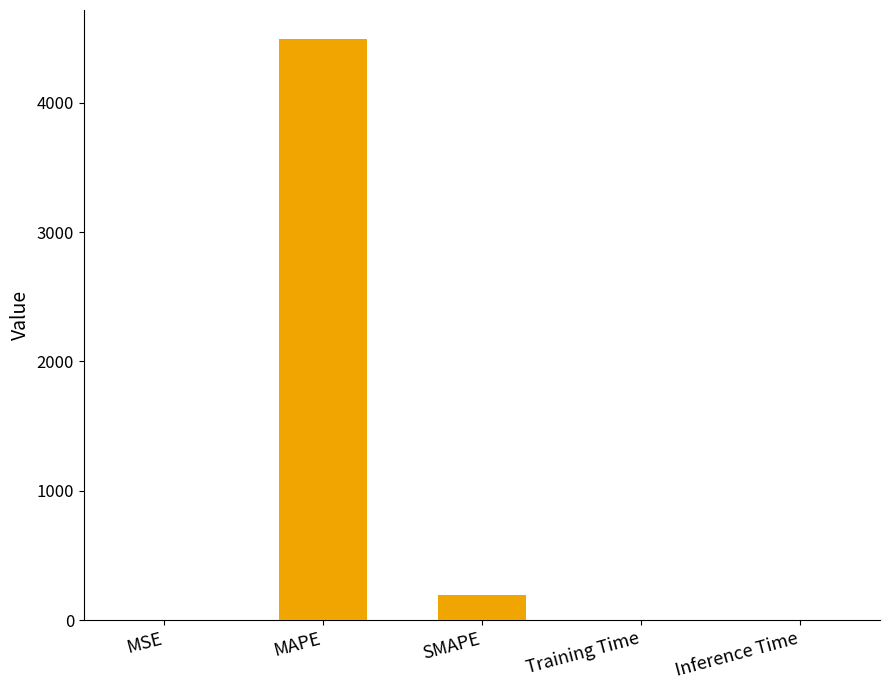

Which label corresponds to the largest value in the chart?

MAPE